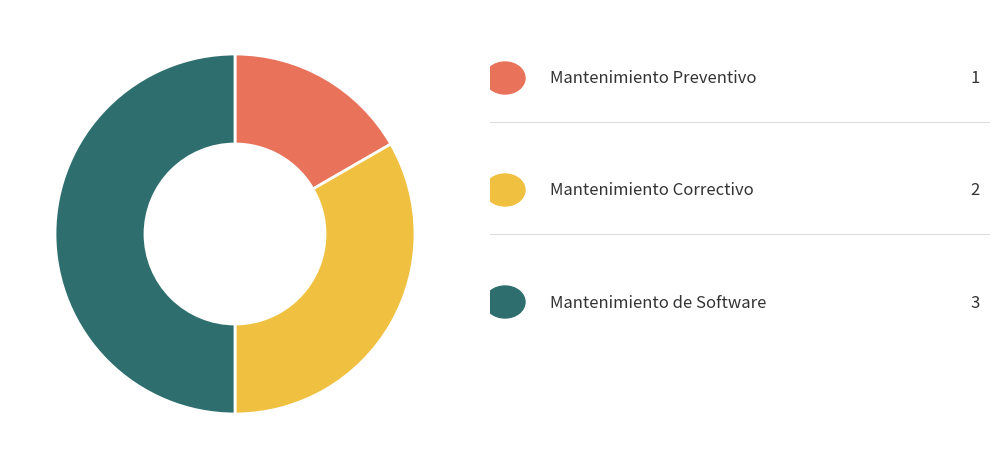

Does any single category account for the majority?

No